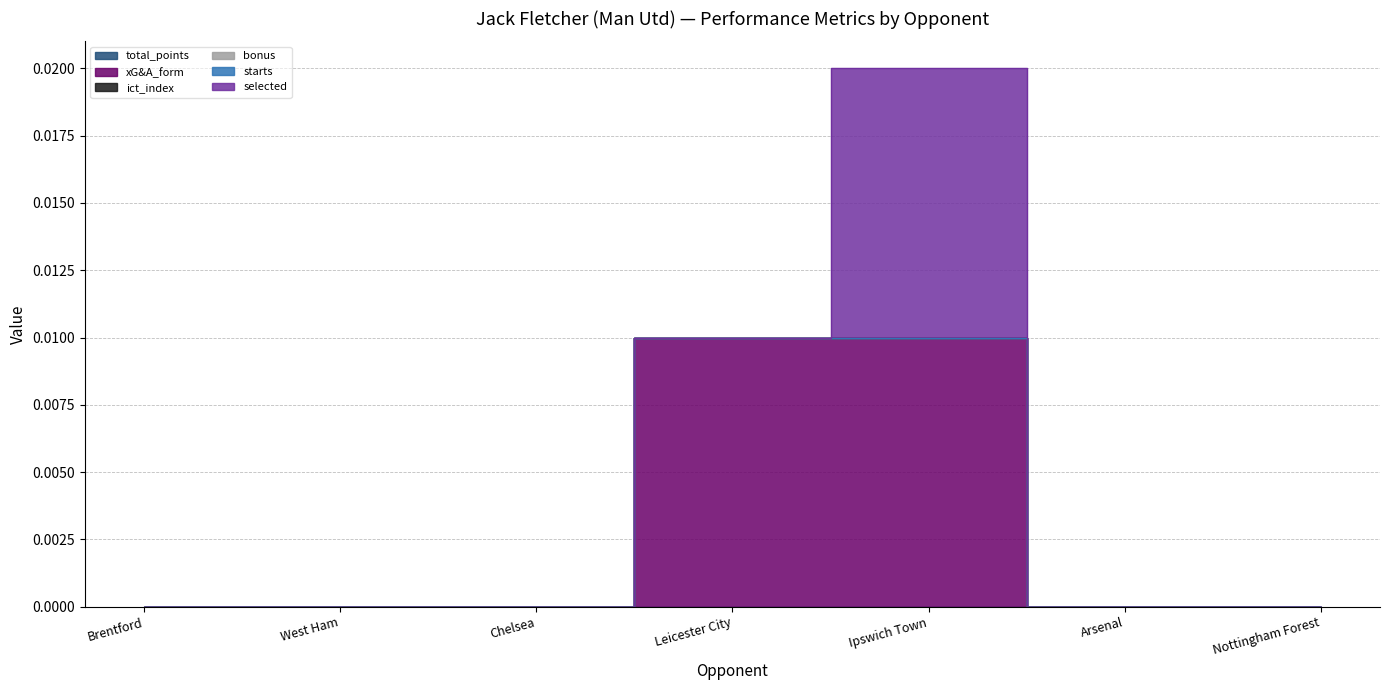

Which category has the lowest value in the total_points series?

Brentford